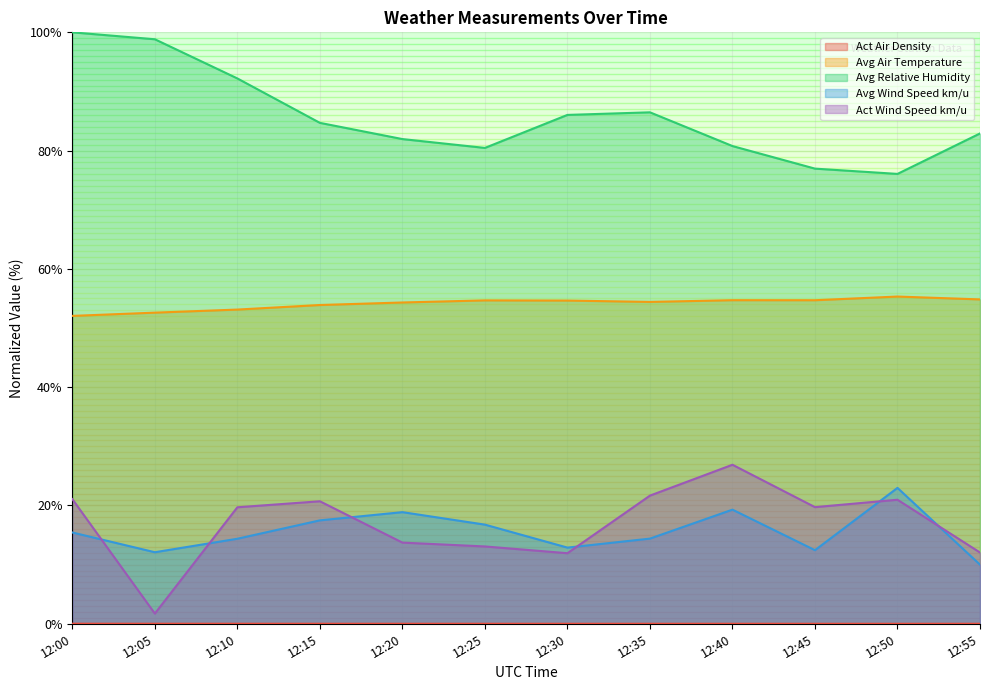

Between 12:00 and 12:35, which is larger?

12:00